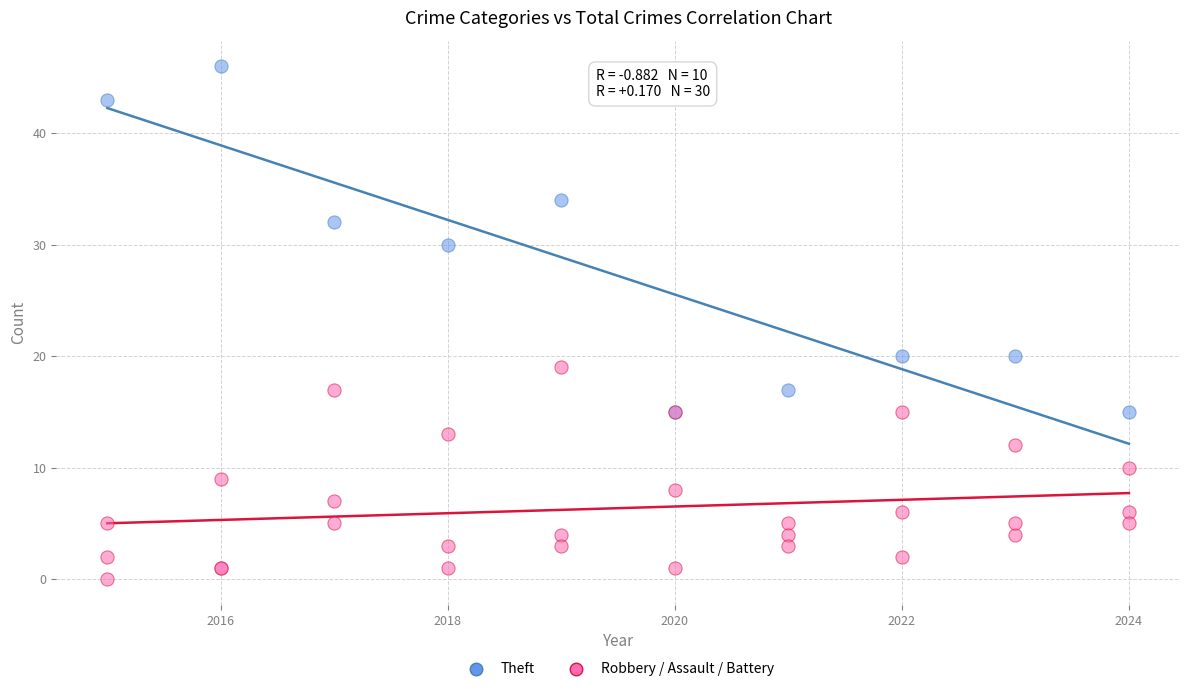

Which series contains the lowest Y value?

Robbery / Assault / Battery